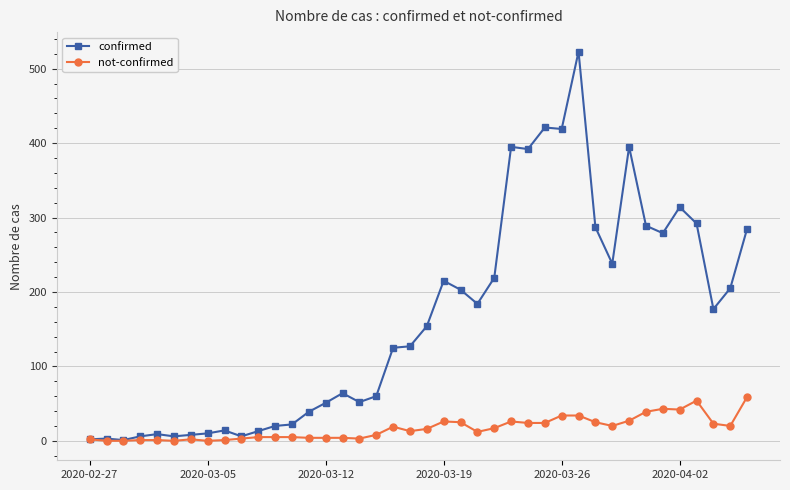

What are all the series names shown in the legend?

confirmed, not-confirmed